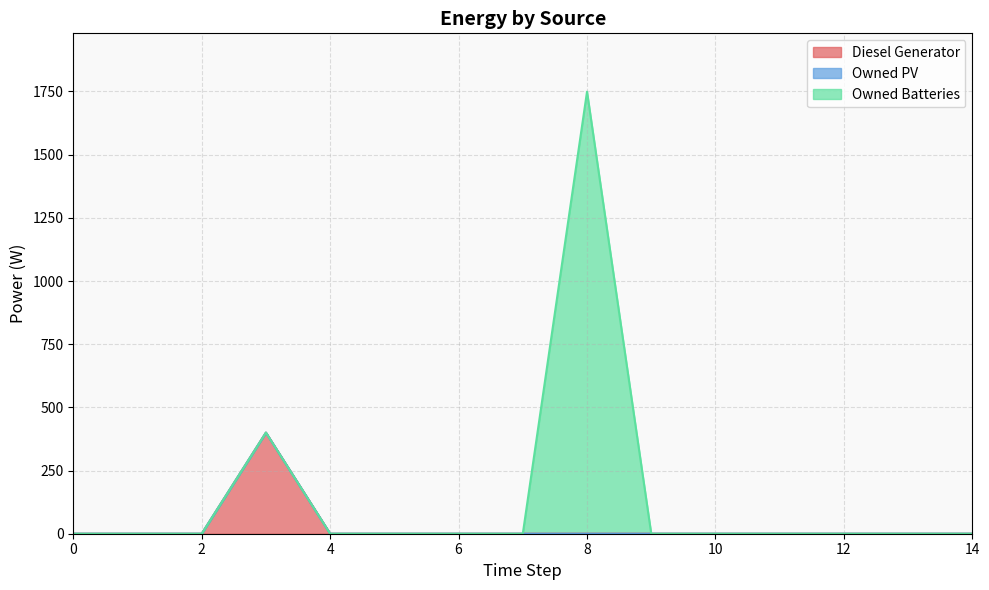

Rank the series by their average value, from lowest to highest.

Owned PV, Diesel Generator, Owned Batteries